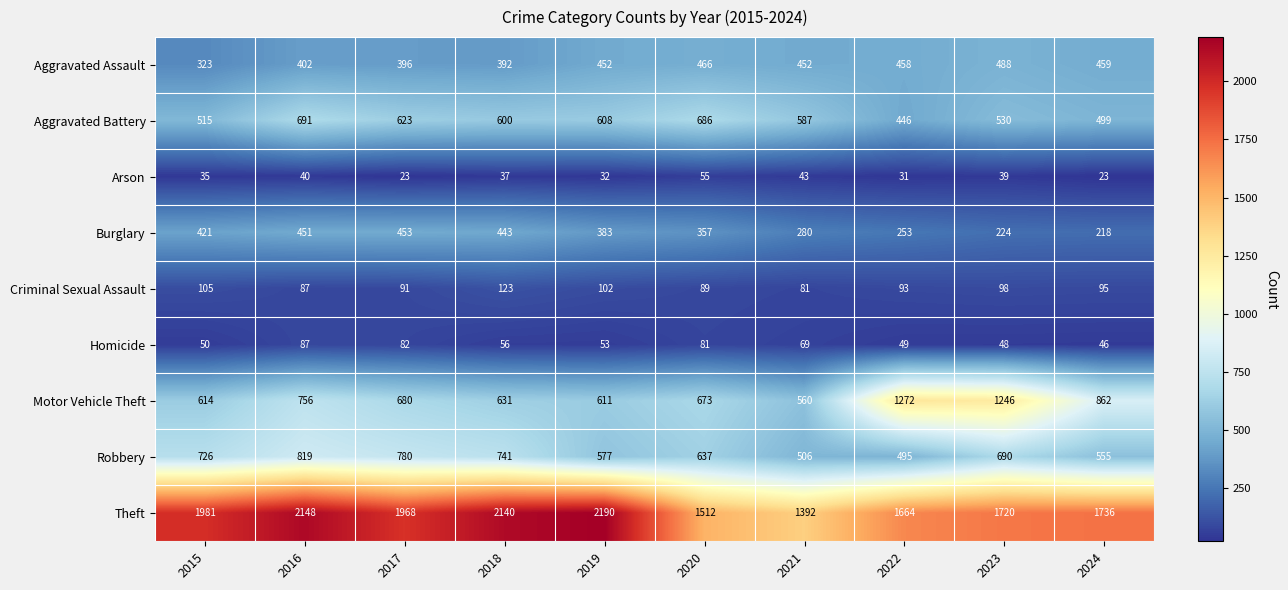

Is it true that Aggravated Battery equals 179 at 2023?

False